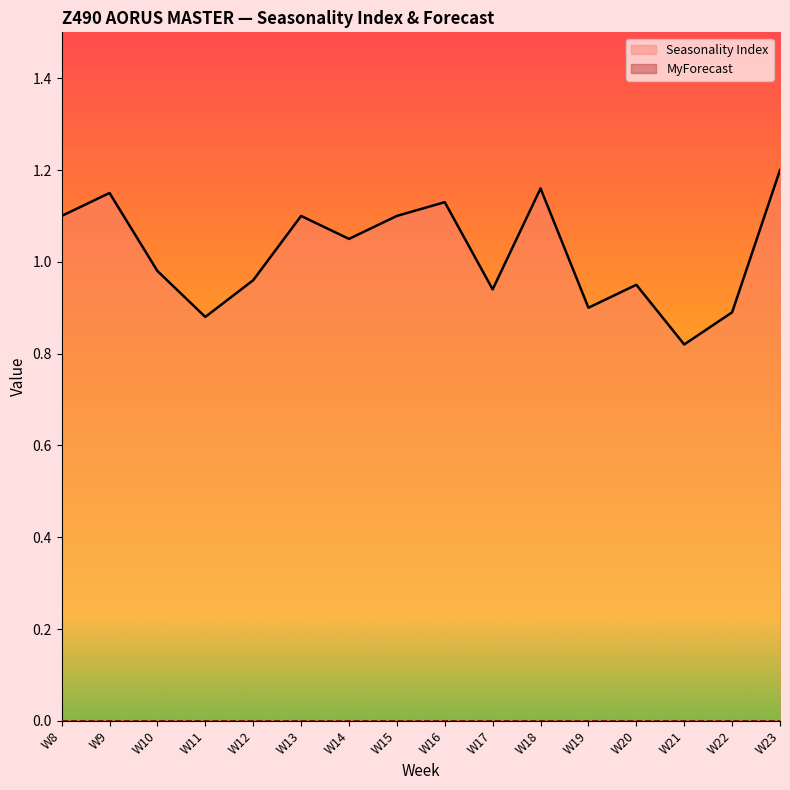

At which category does the data reach its first local peak?

W9